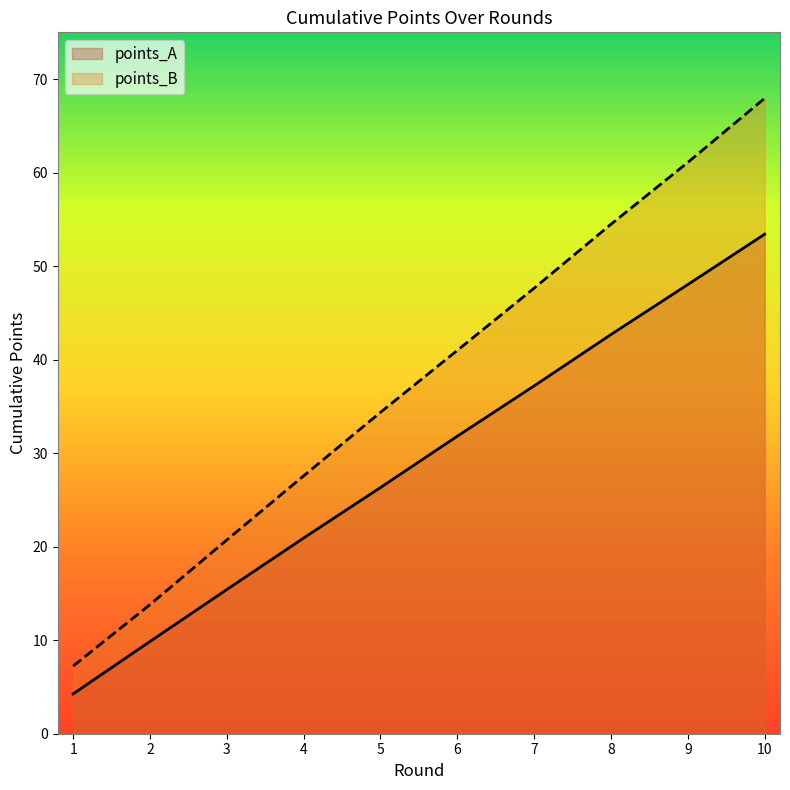

Reading left to right, extract all data points from this chart.

points_A: 1=4.3	2=9.9	3=15.4	4=20.9	5=26.3	6=31.8	7=37.2	8=42.7	9=48.0	10=53.4
points_B: 1=7.2	2=13.8	3=20.7	4=27.6	5=34.4	6=41.0	7=47.6	8=54.5	9=61.1	10=67.9